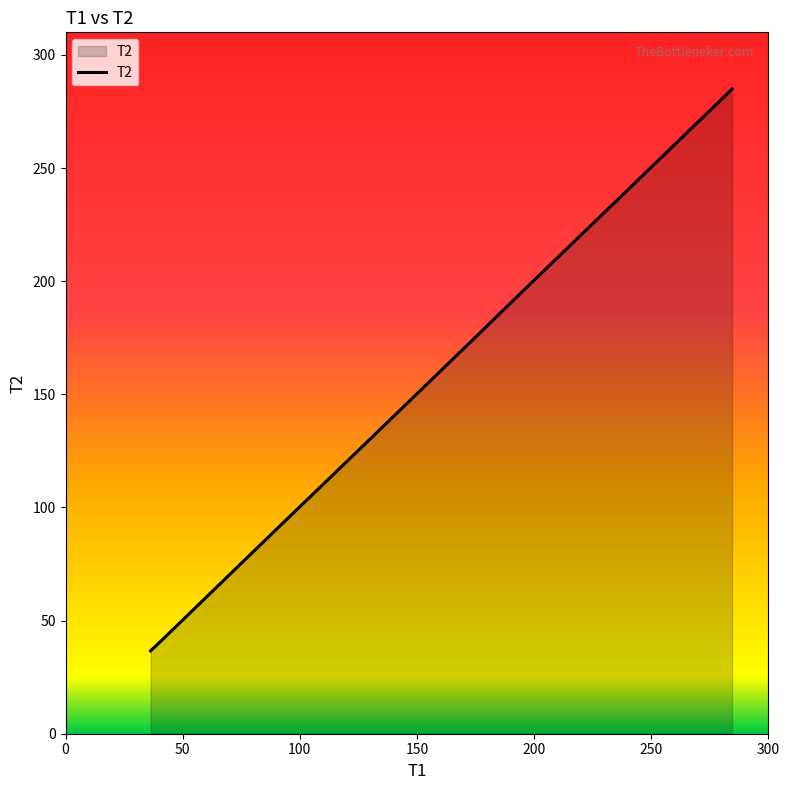

What is the difference between the maximum and minimum values?

248.3